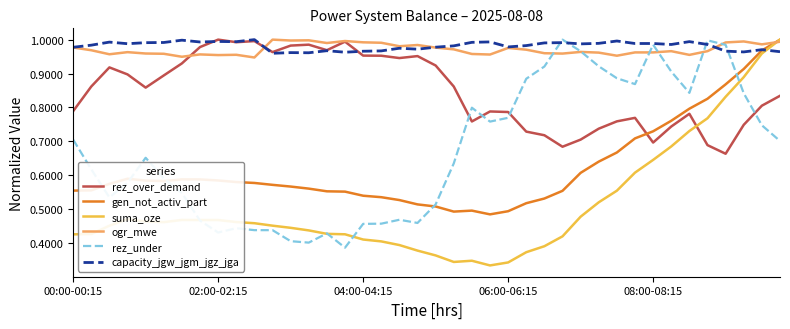

How many intersections are there between rez_over_demand and suma_oze?

1